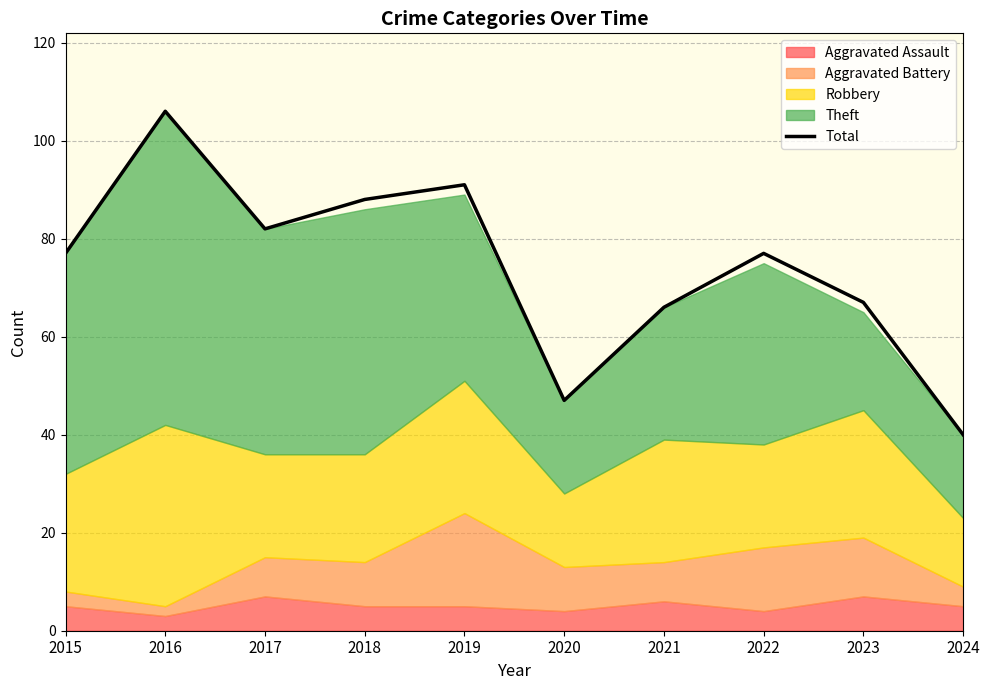

Which has a higher value, 2019 or 2017?

2019